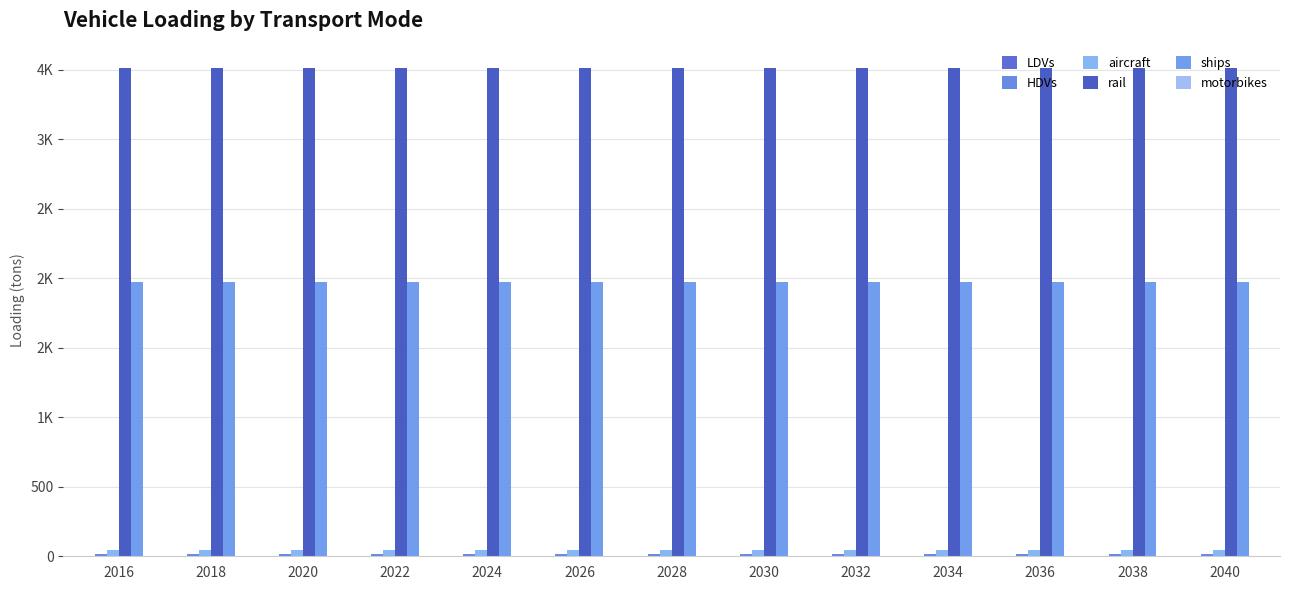

What is the value of the HDVs bar at the 6th from the left?

16.0